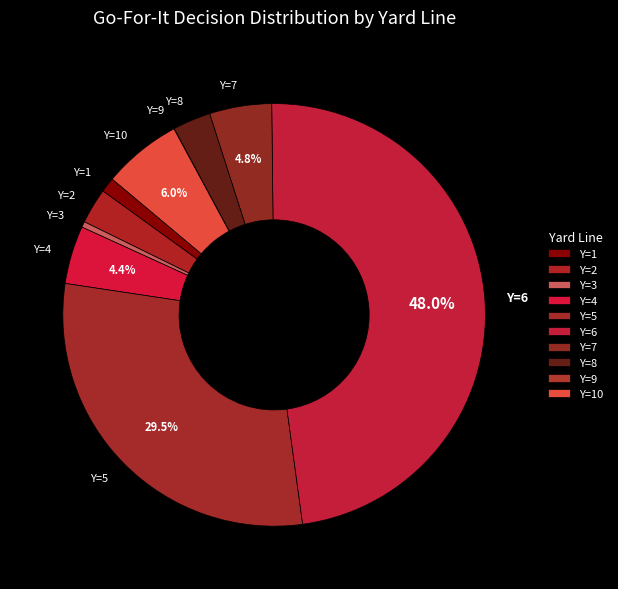

Between Y=7 and Y=3, which is larger?

Y=7